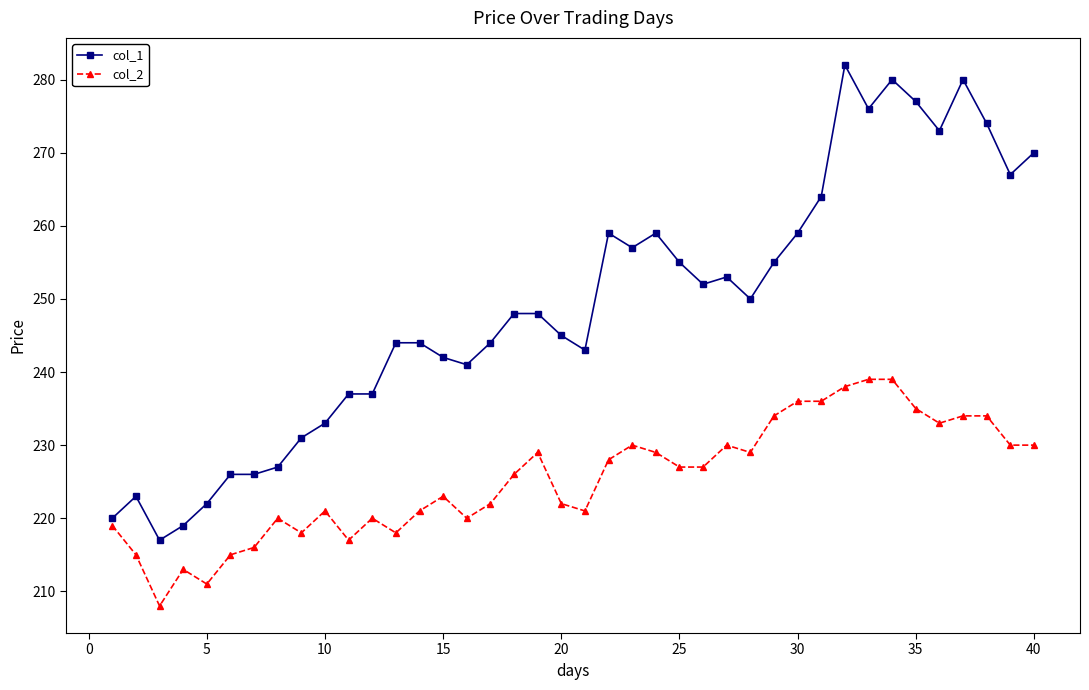

What are all the series names shown in the legend?

col_1, col_2